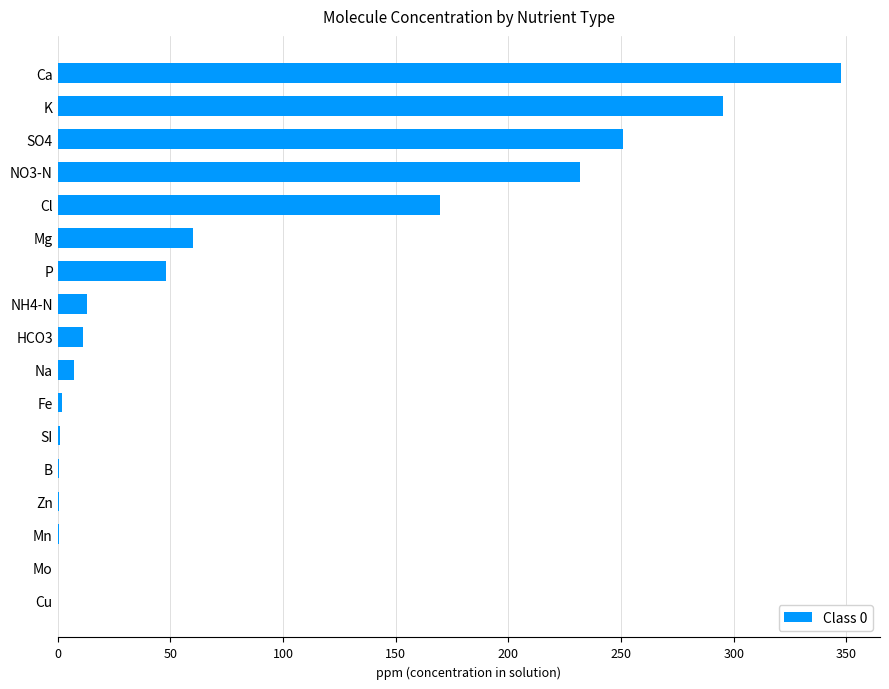

At which category does the chart reach its peak across all series?

Ca